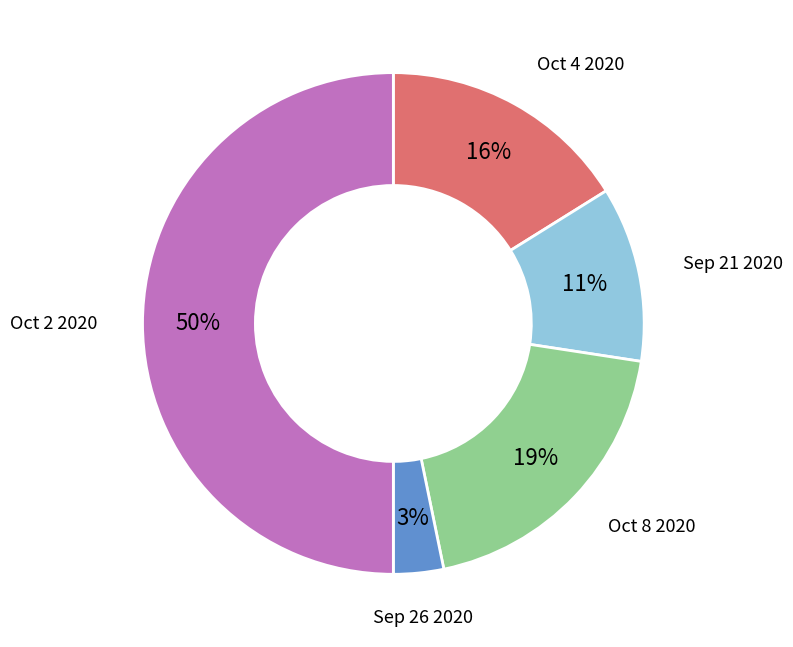

Does Oct 8 2020 represent more than half of the total?

No